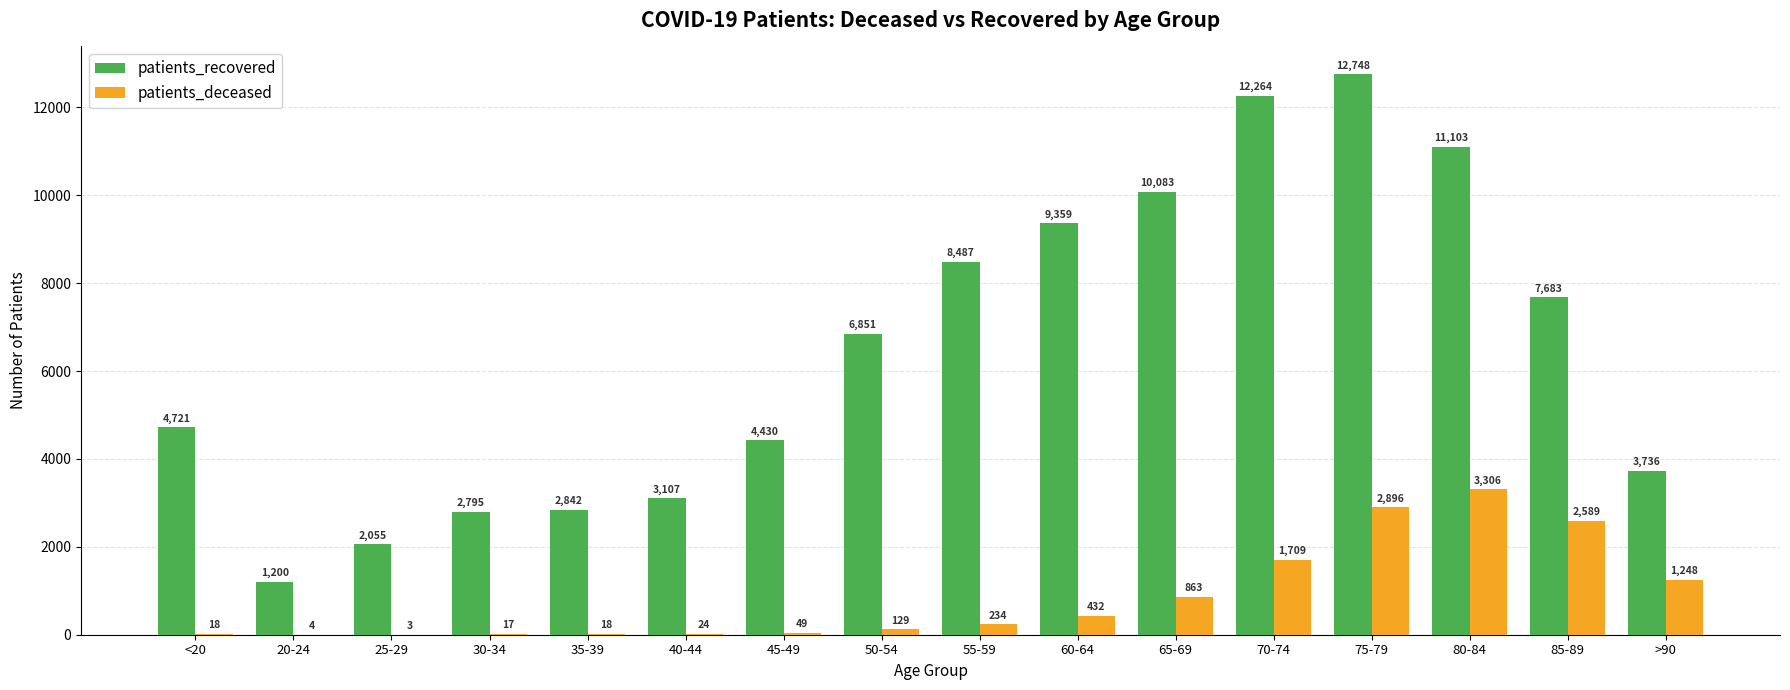

At which category is the sum across all series the highest?

75-79